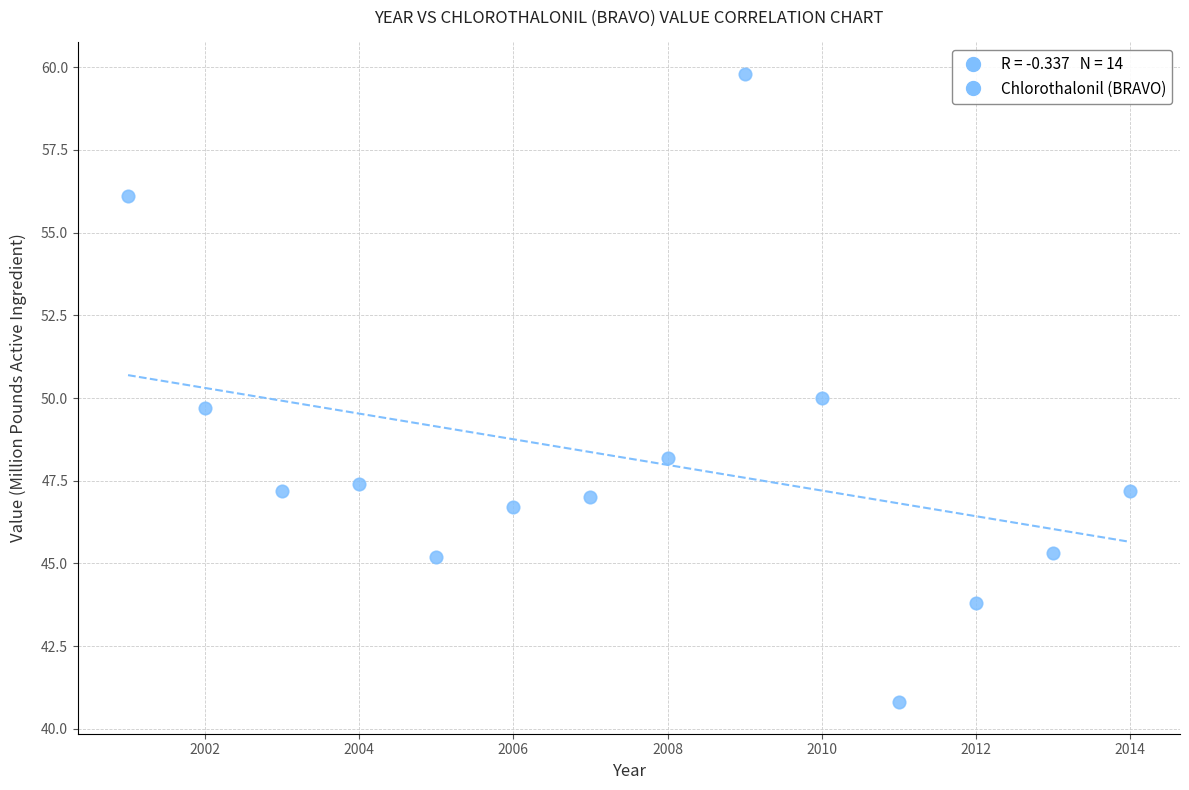

What is the range of Y values (max minus min)?

19.0